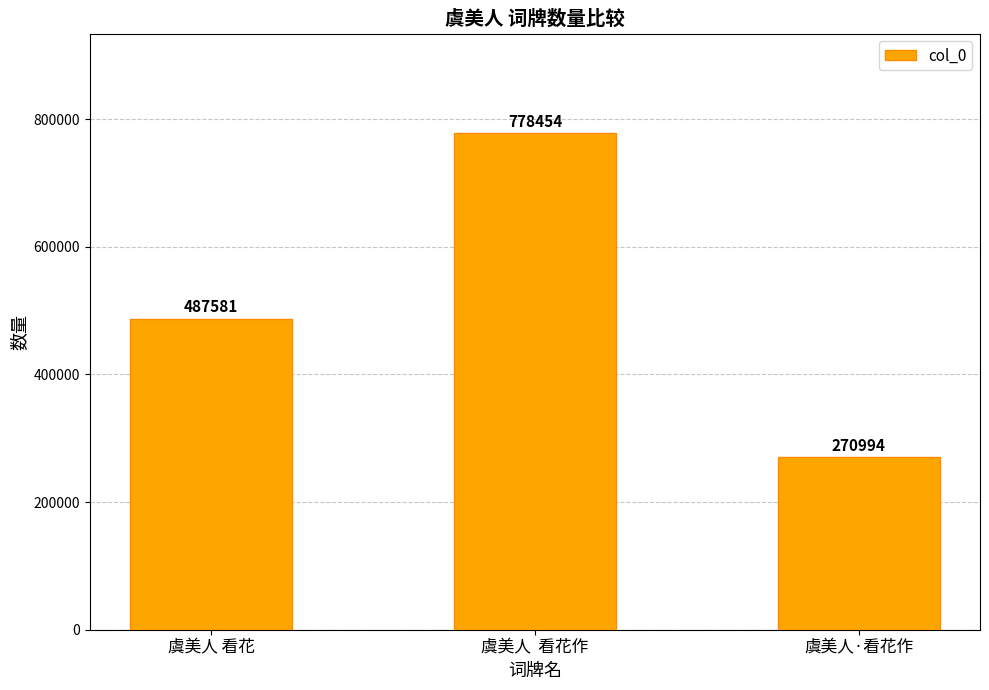

What is the greatest value displayed?

778454